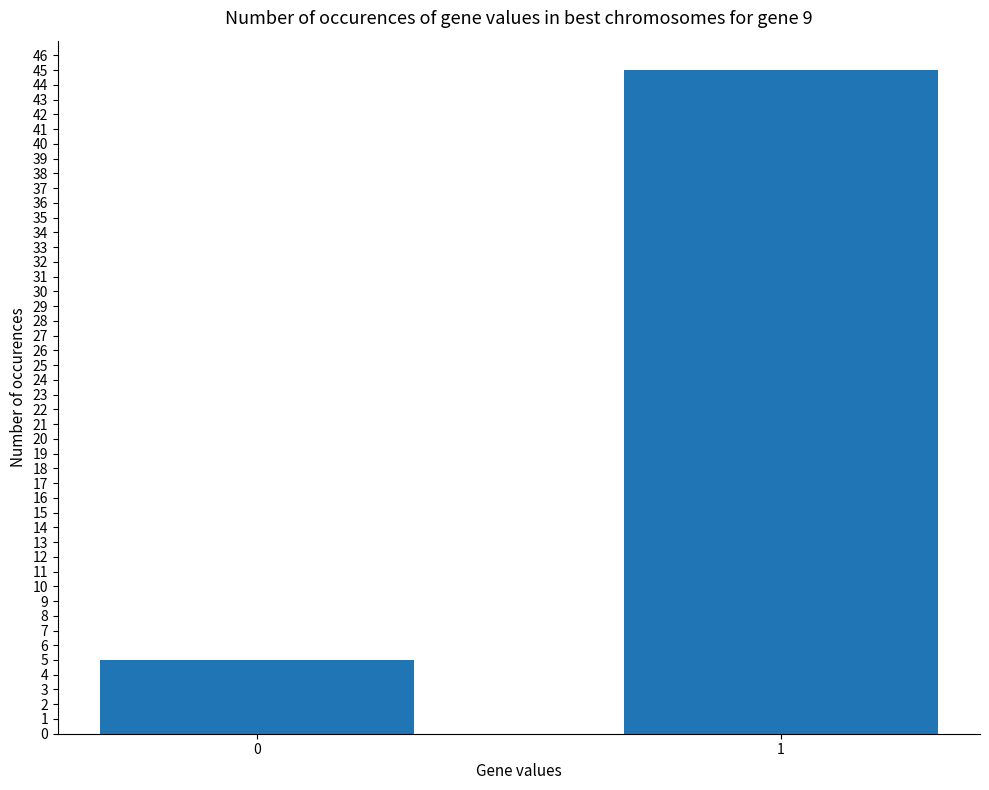

List the labels in order of value, smallest first.

0, 1